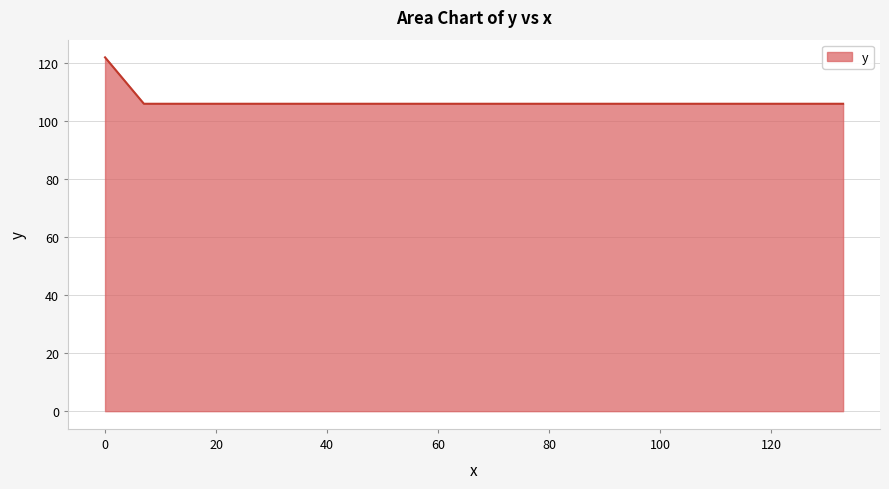

What is the minimum value shown in the chart?

106